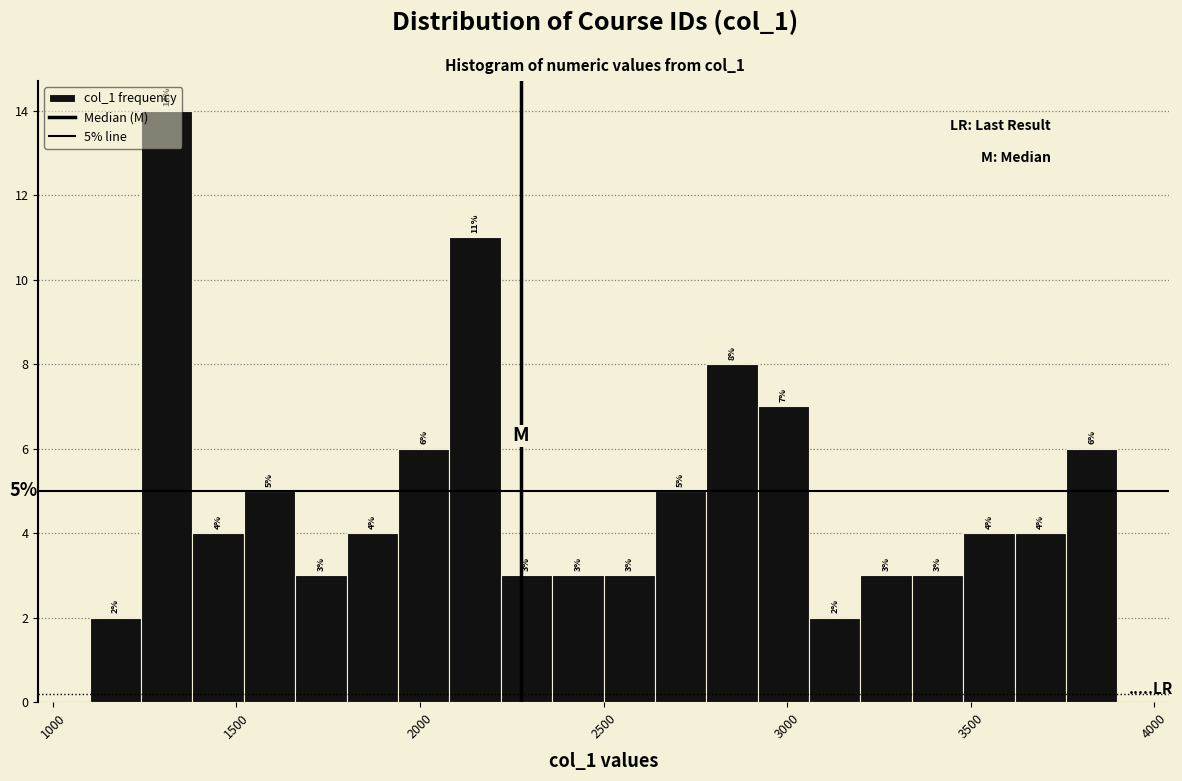

Around what value on the x-axis is the tallest bar? Give the approximate position of its centre, as read against the axis.

1300